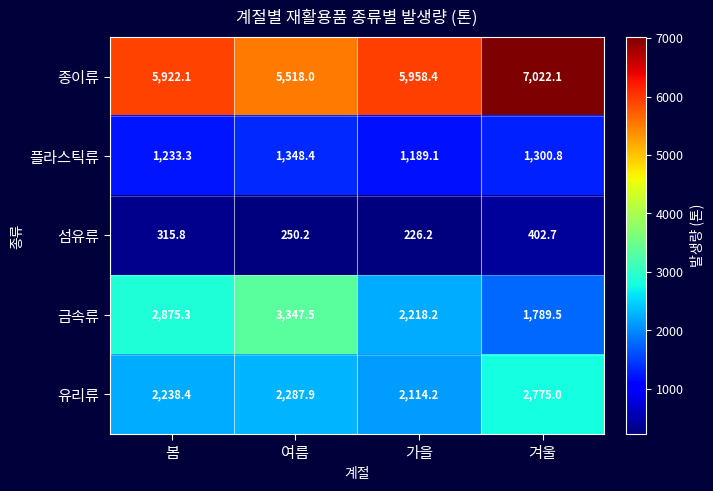

Is it true that 플라스틱류 equals 1300.8 at 겨울?

True